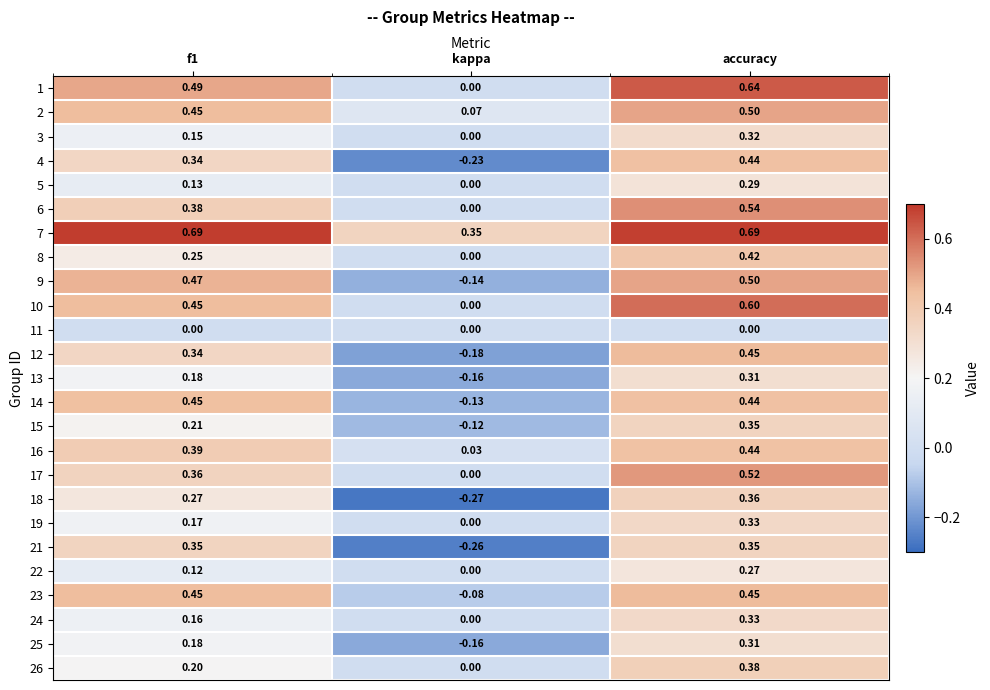

At which category does the chart reach its minimum across all series?

kappa